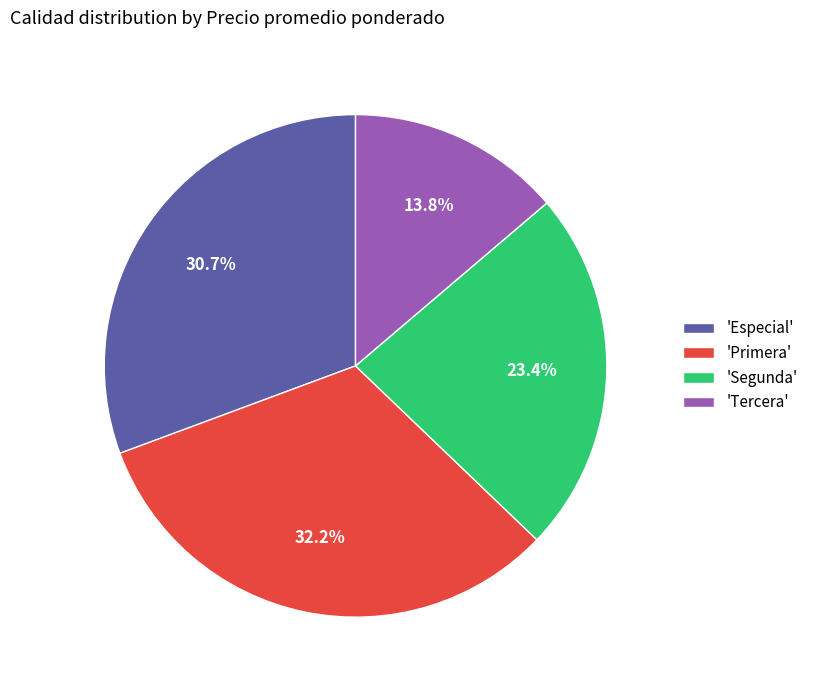

What portion of the pie excludes 'Especial'?

69.3%